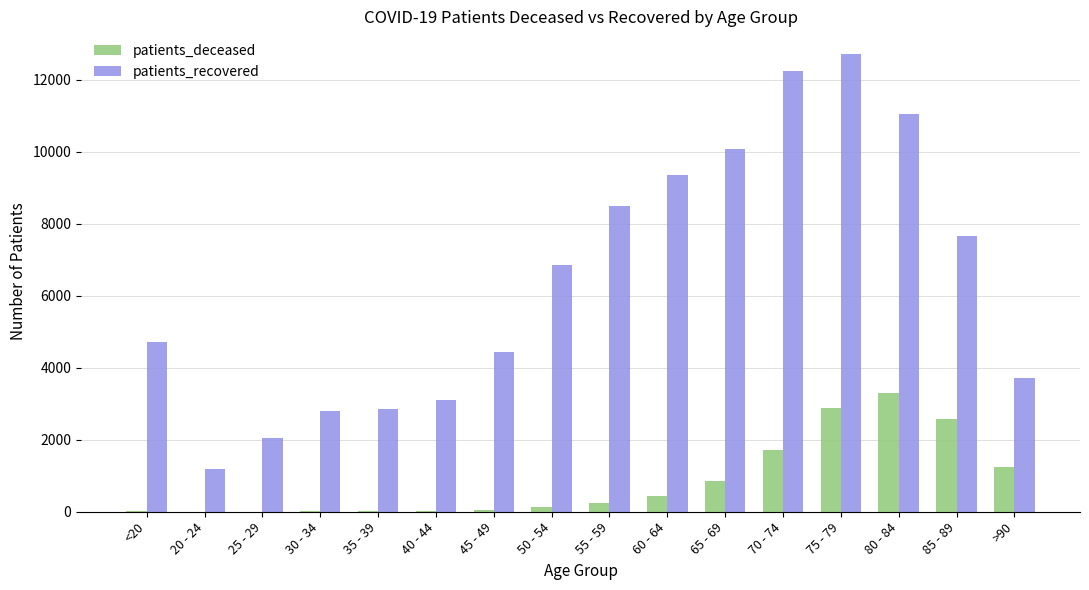

Which series has the largest total across all categories?

patients_recovered